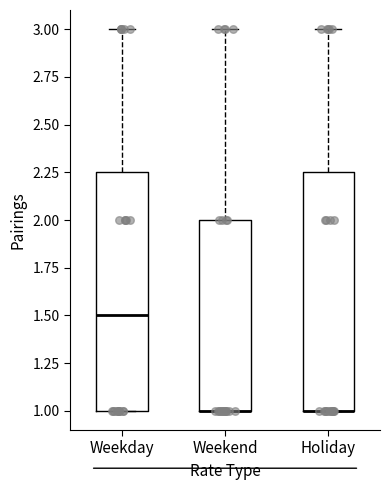

Reading left to right, read every box against the y-axis: the position of its median line, the range the box covers, and the ends of its whiskers. The values are not printed on the chart, so give them approximately, as read against the axis.

Weekday: median 1.50, box 1.00 to 2.25, whiskers 1.00 to 3.00
Weekend: median 1.00 (drawn on the box's lower edge), box 1.00 to 2.00, whiskers 1.00 to 3.00
Holiday: median 1.00 (drawn on the box's lower edge), box 1.00 to 2.25, whiskers 1.00 to 3.00